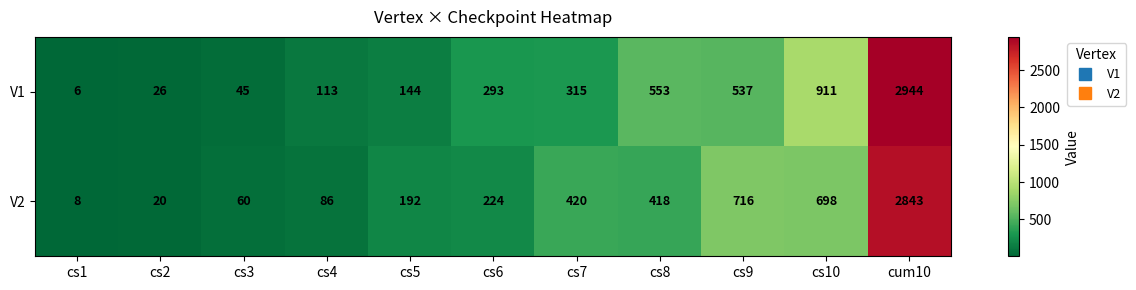

Reading right to left, list all the values displayed in this chart.

V1: 2944	911	537	553	315	293	144	113	45	26	6
V2: 2843	698	716	418	420	224	192	86	60	20	8